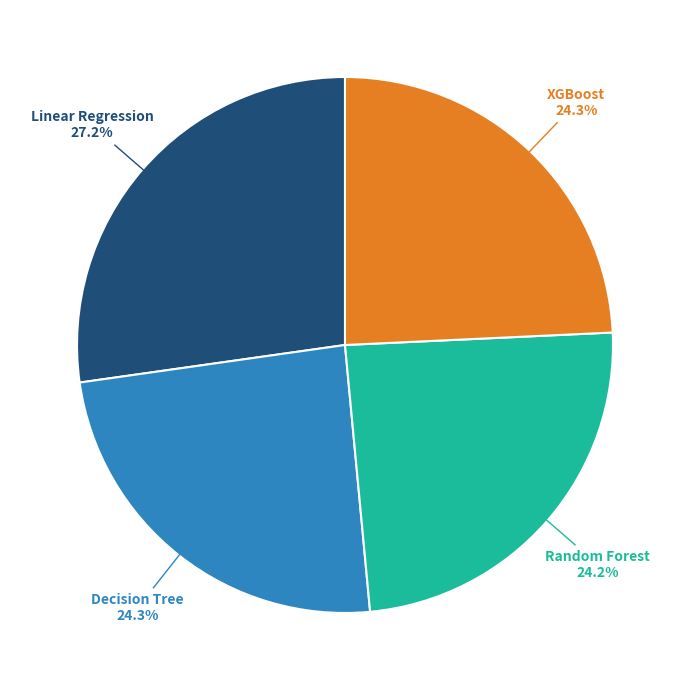

Combined, what portion of the pie is Linear Regression and XGBoost?

51.5%